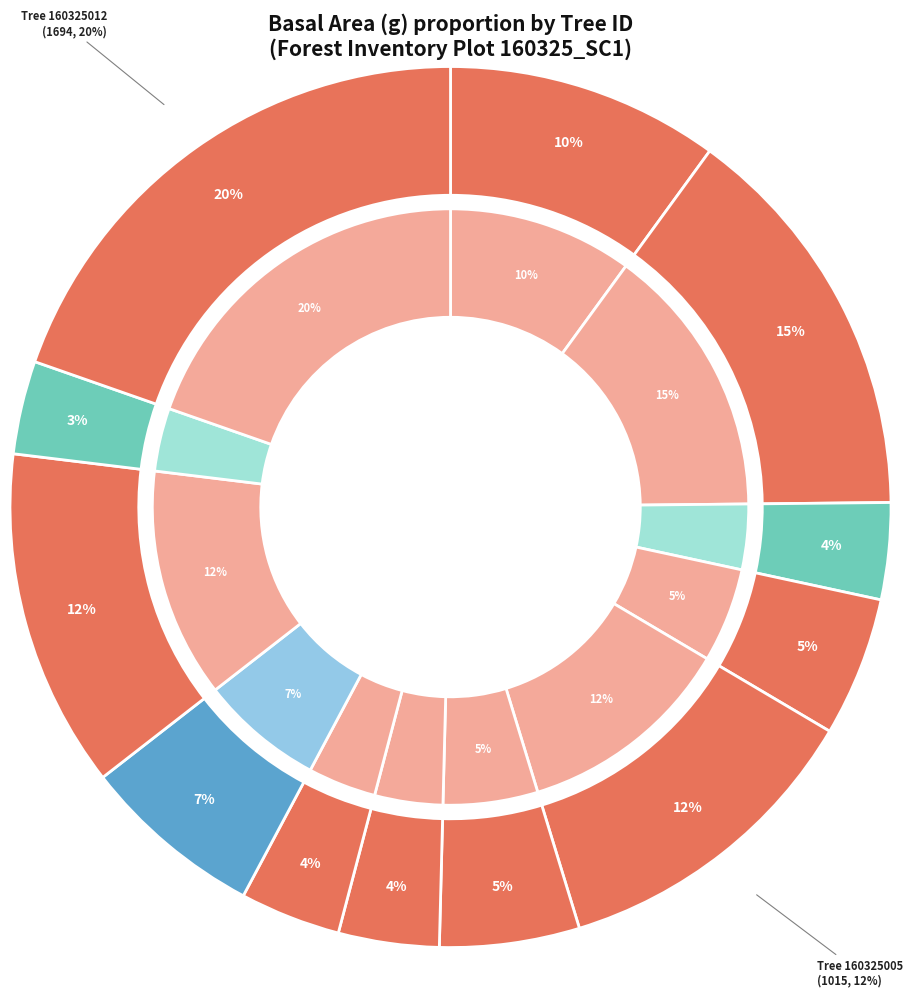

Which category has the biggest portion of the pie?

160325012